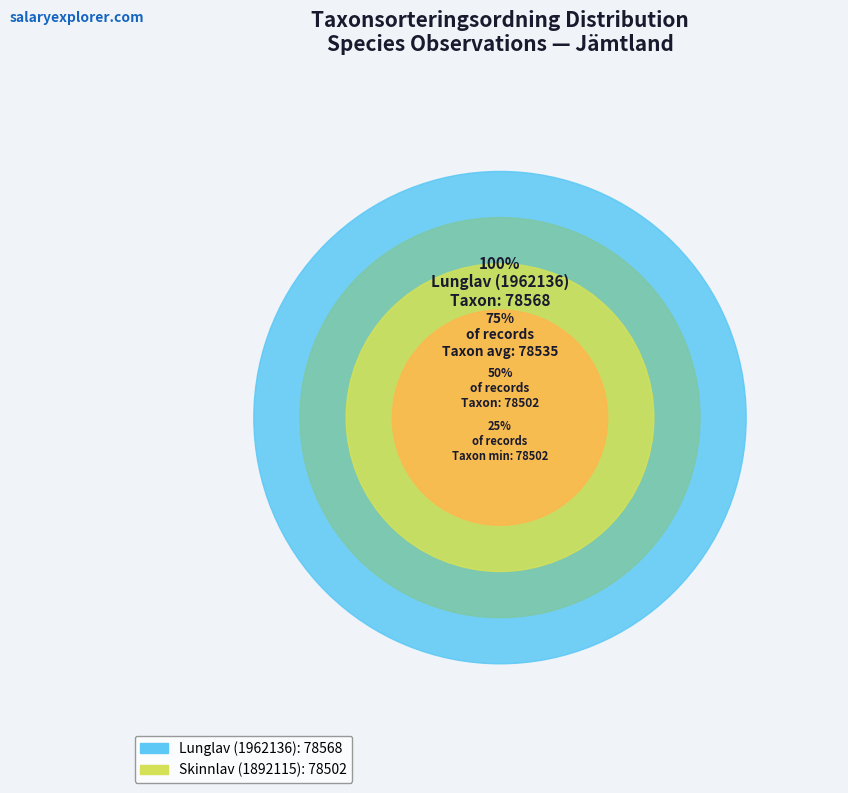

What is the total percentage of Skinnlav (1892115) and Lunglav (1962136)?

100.0%